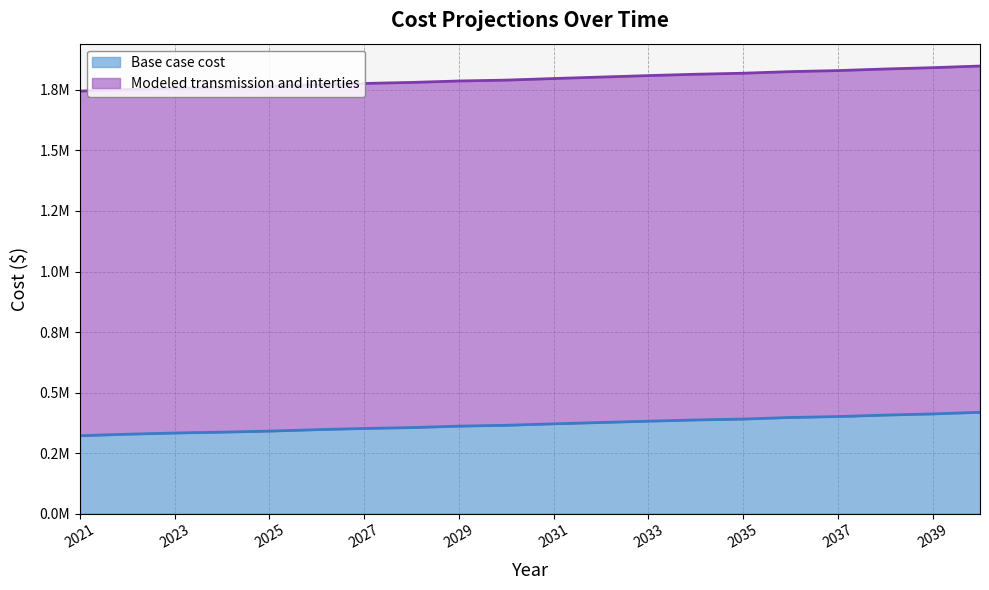

How many series are shown in this chart?

2